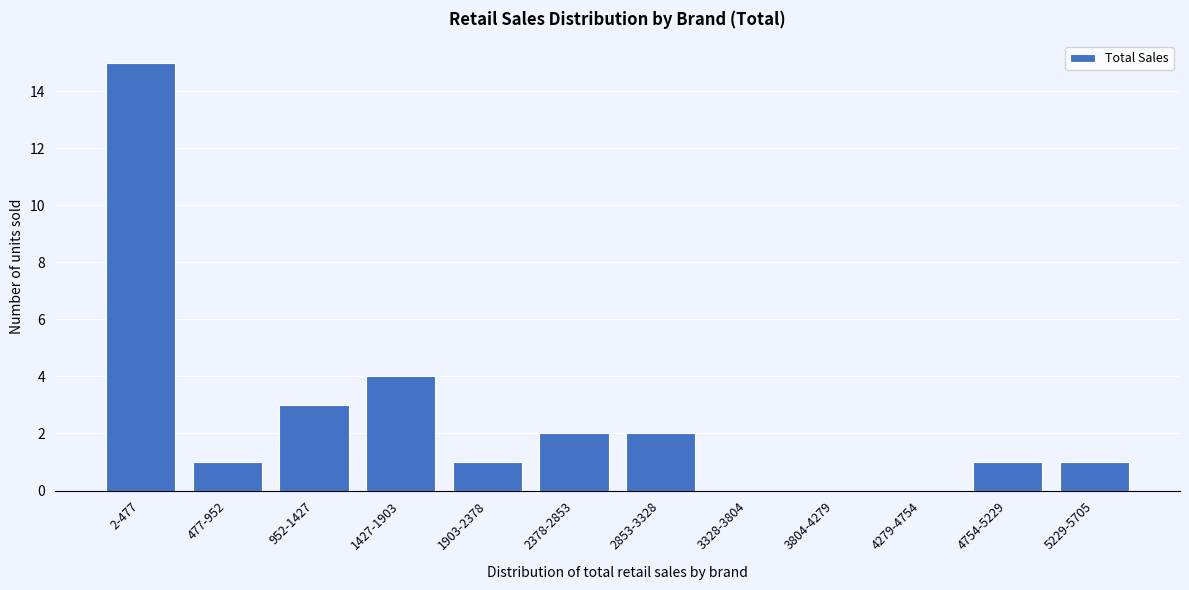

Reading left to right, list all the values displayed in this chart.

2-477=15	477-952=1	952-1427=3	1427-1903=4	1903-2378=1	2378-2853=2	2853-3328=2	3328-3804=0	3804-4279=0	4279-4754=0	4754-5229=1	5229-5705=1